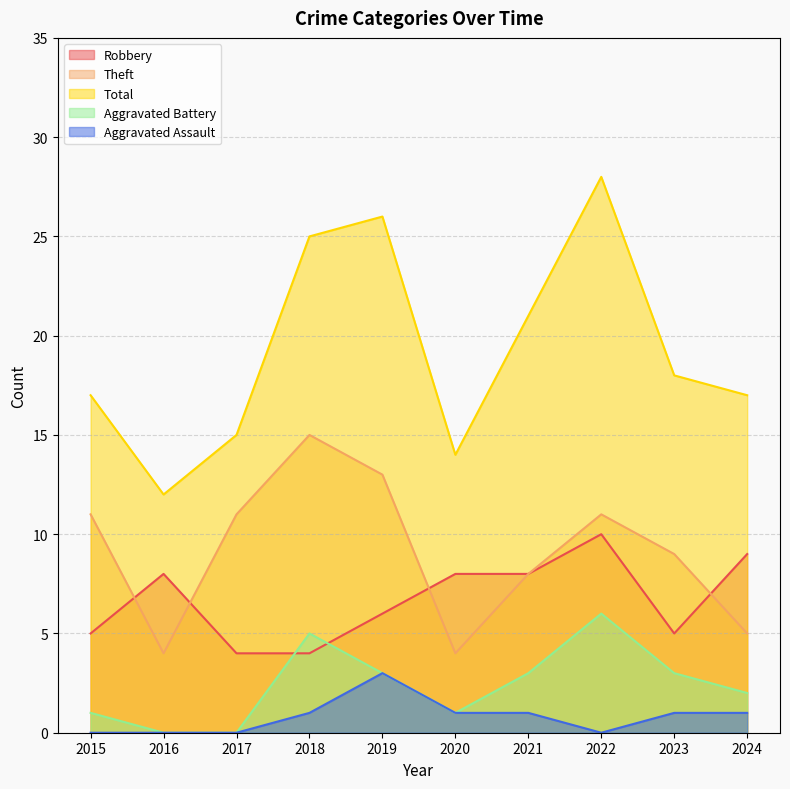

What is the total value across all series at 2019?

51